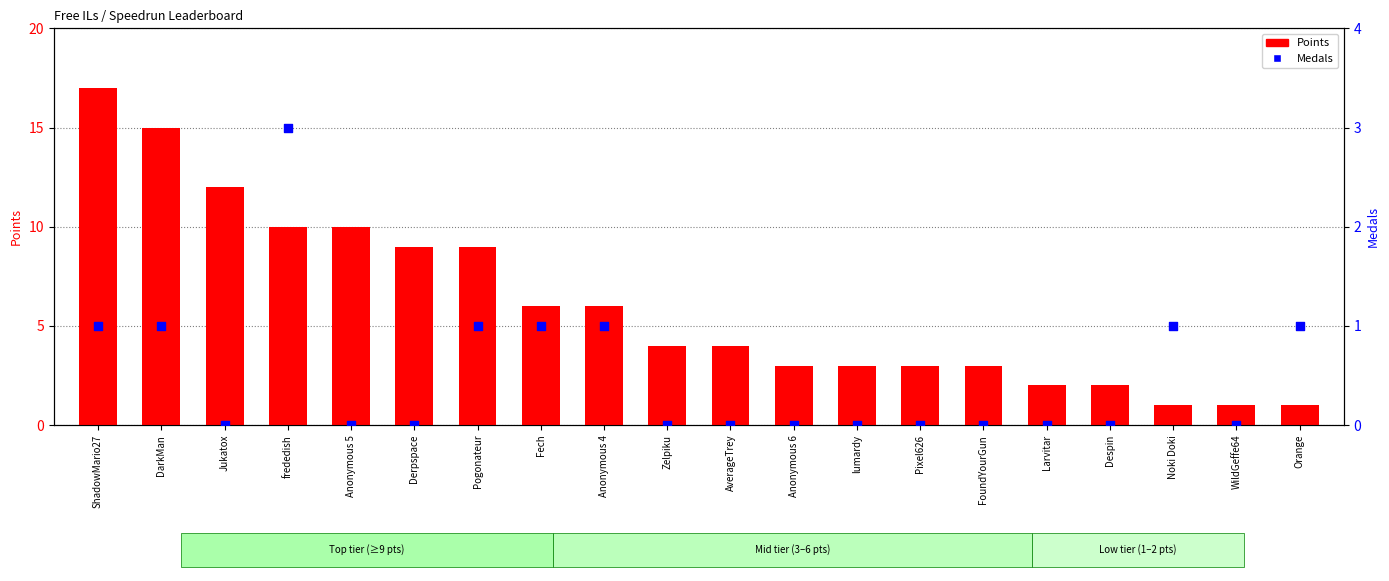

At how many categories does at least one series exceed 10?

3